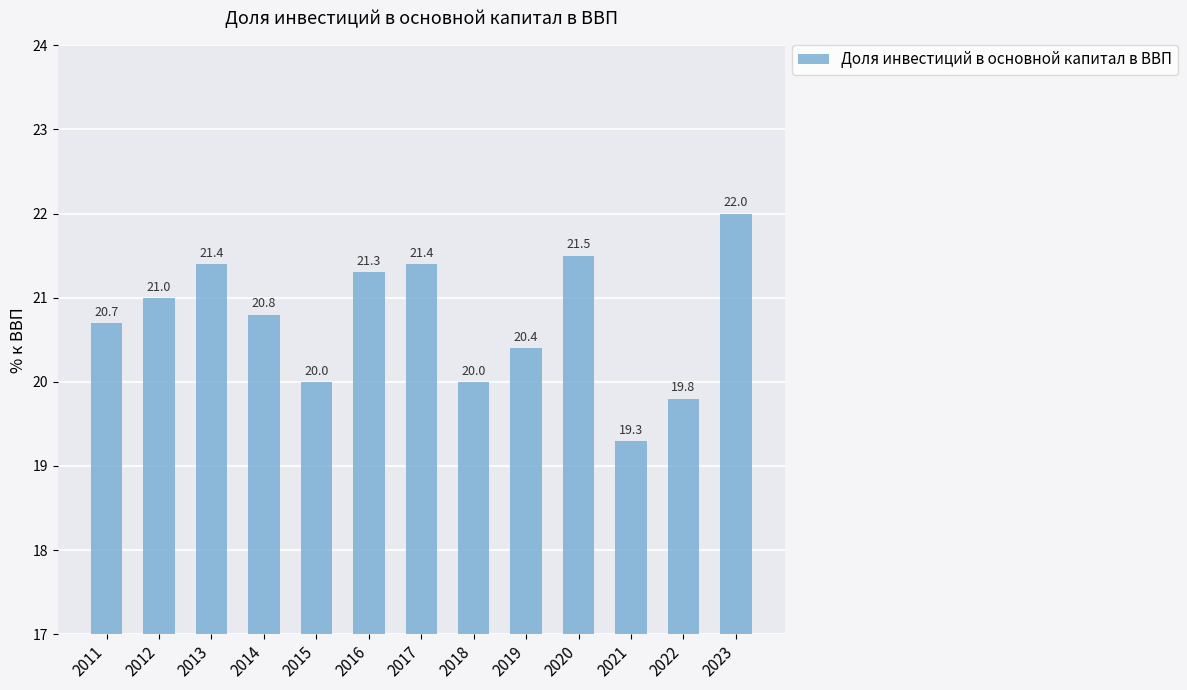

Reading left to right, transcribe all the data shown in this chart.

2011=20.7	2012=21.0	2013=21.4	2014=20.8	2015=20.0	2016=21.3	2017=21.4	2018=20.0	2019=20.4	2020=21.5	2021=19.3	2022=19.8	2023=22.0